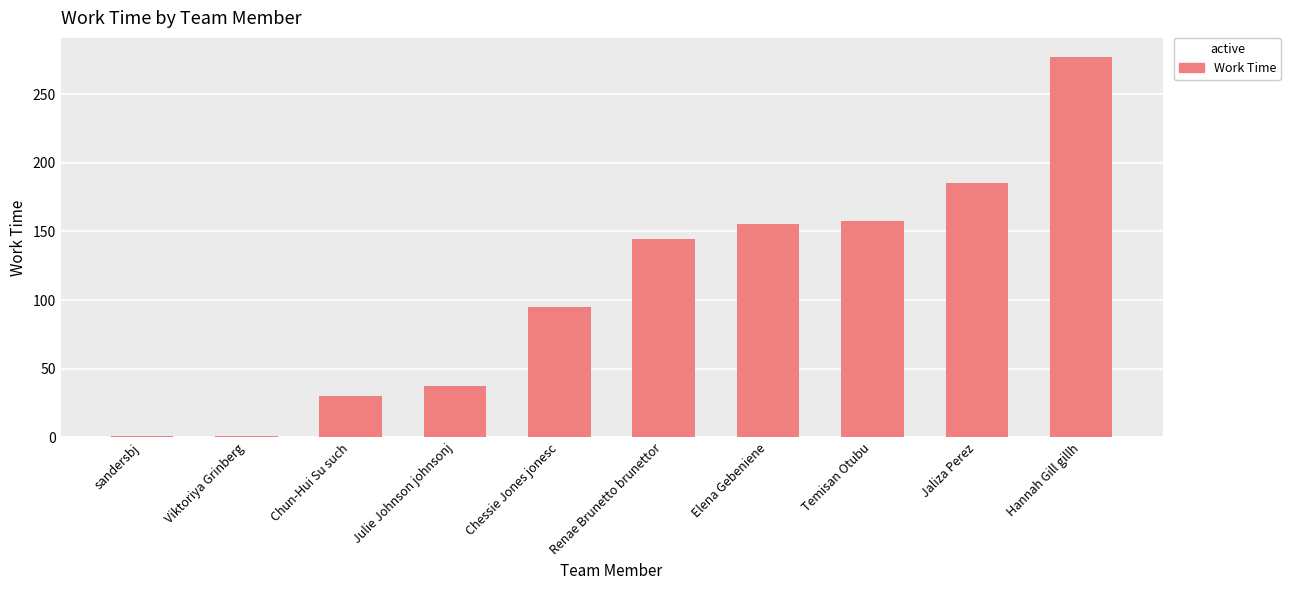

At which category does the chart reach its peak across all series?

Hannah Gill gillh